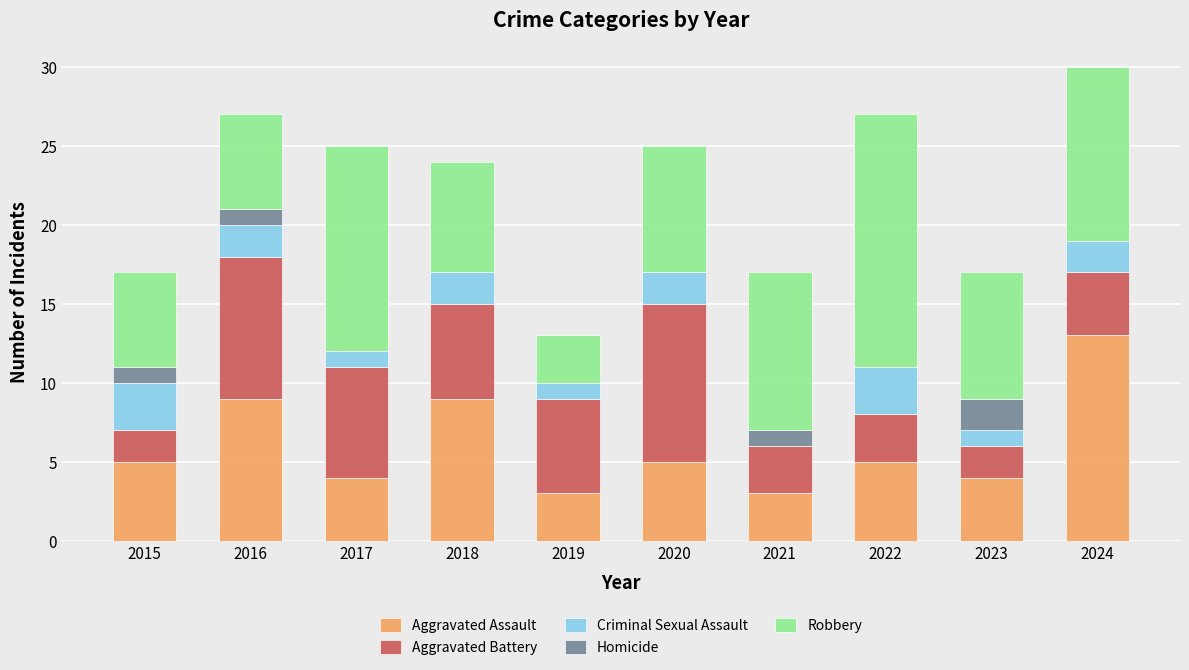

Is it true that Aggravated Assault equals 4 at 2021?

False